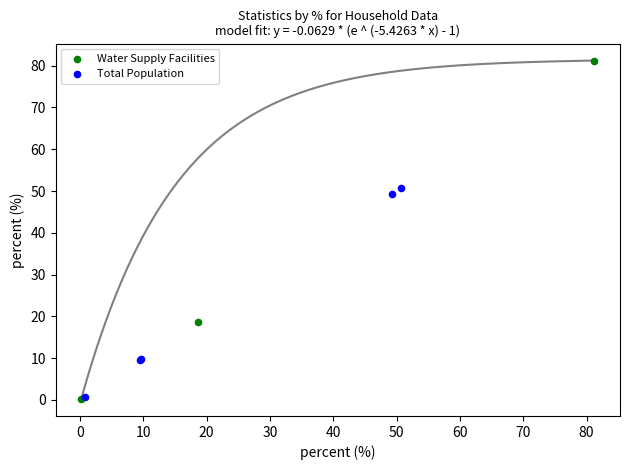

Which series contains the highest Y value?

Water Supply Facilities